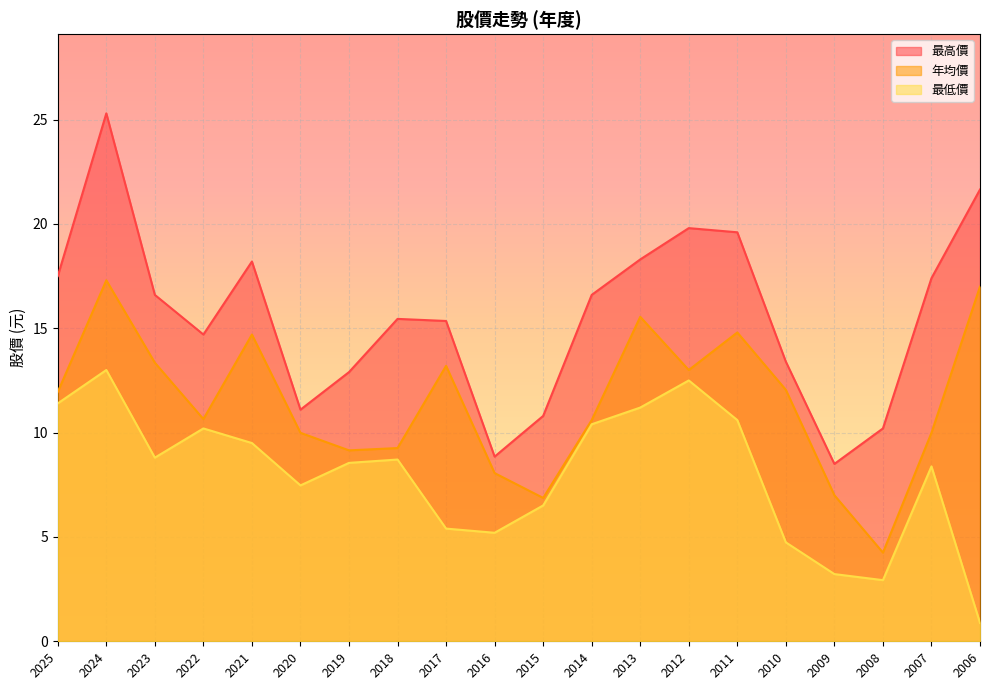

Which series has the widest spread of values?

最高價